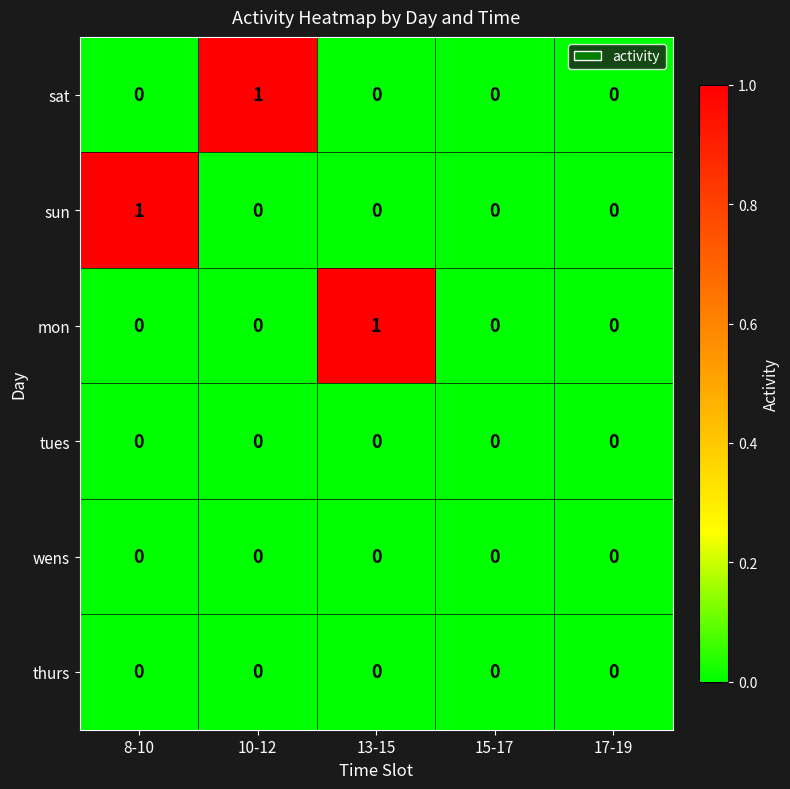

Which series changed the most between 8-10 and 17-19?

sun